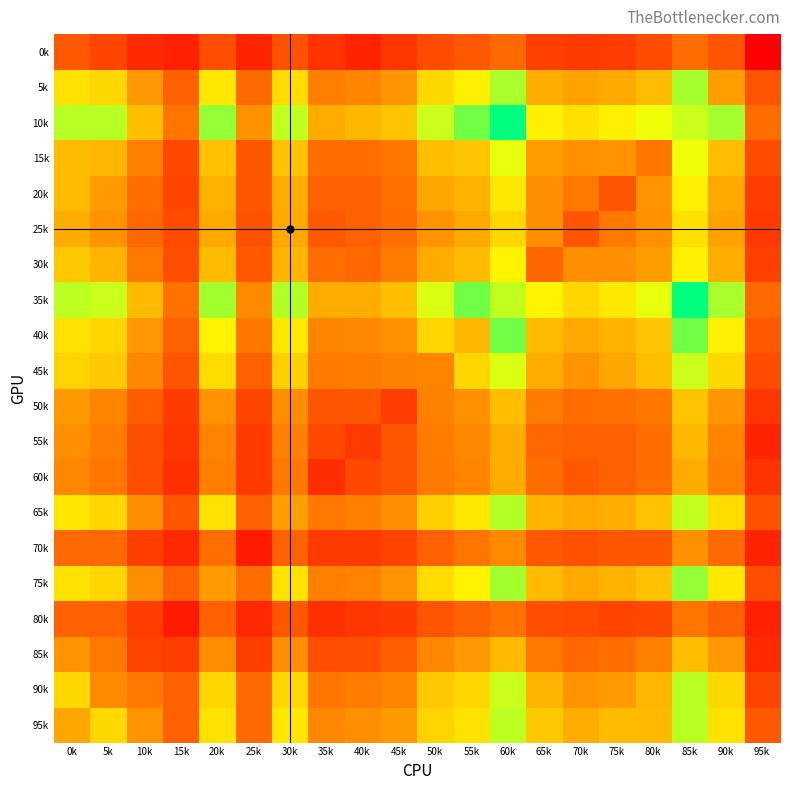

Count the number of data series in this chart.

20